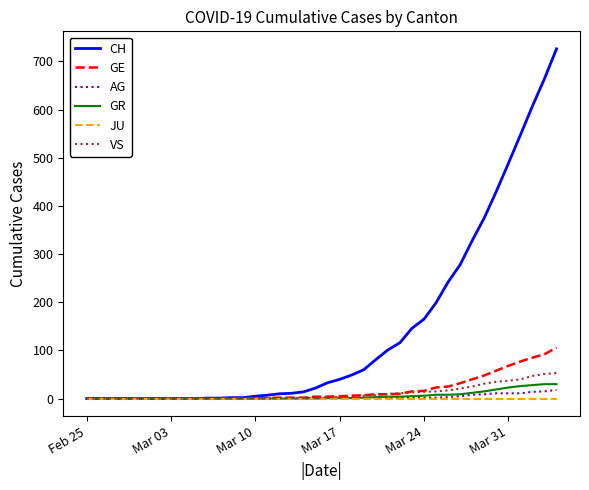

What is the greatest value displayed?

726